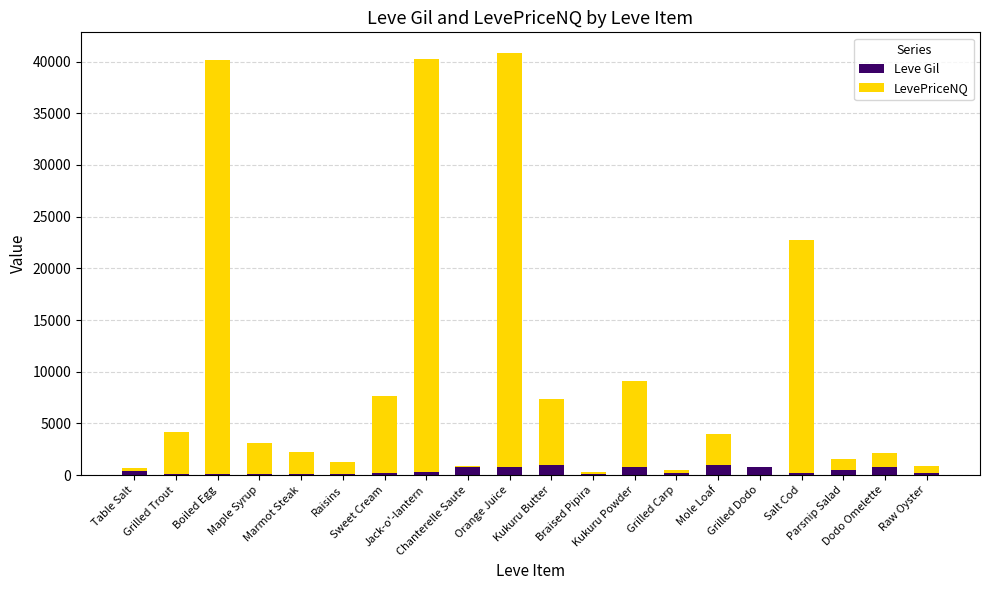

How many distinct data groups are displayed?

2